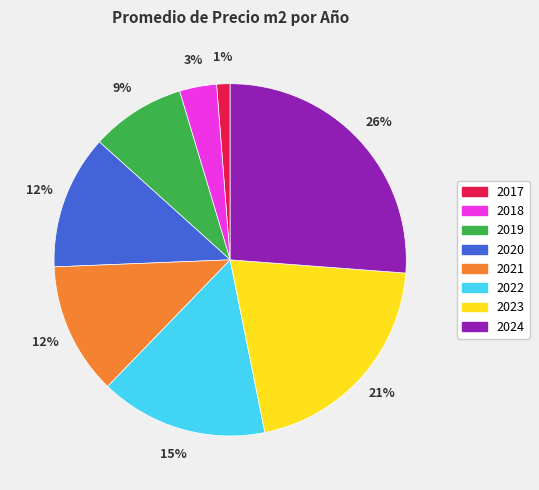

What is the largest slice in the pie chart?

2024